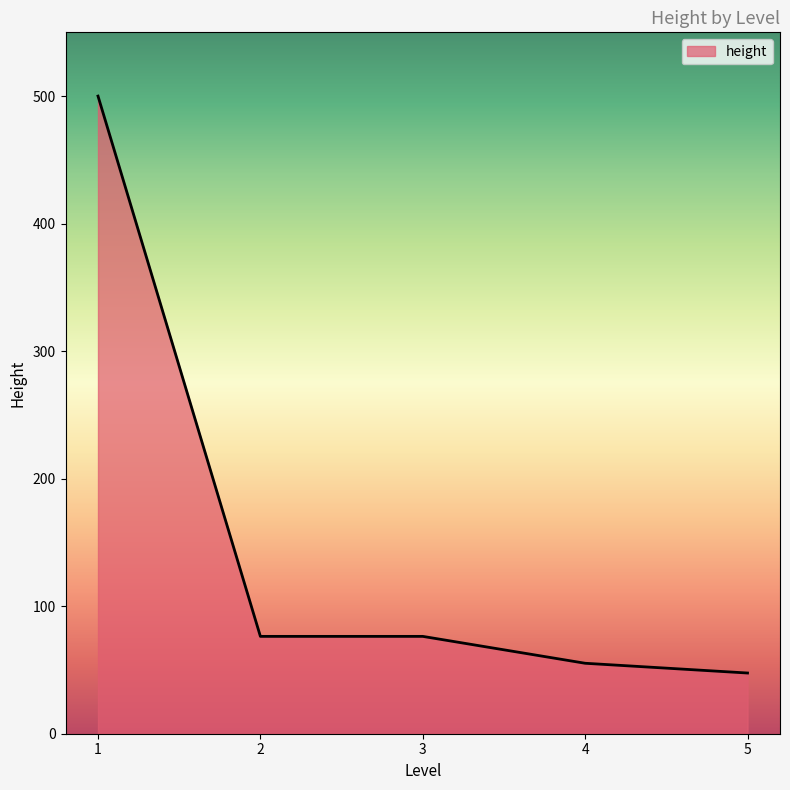

What is the difference between the second highest and minimum values?

28.7